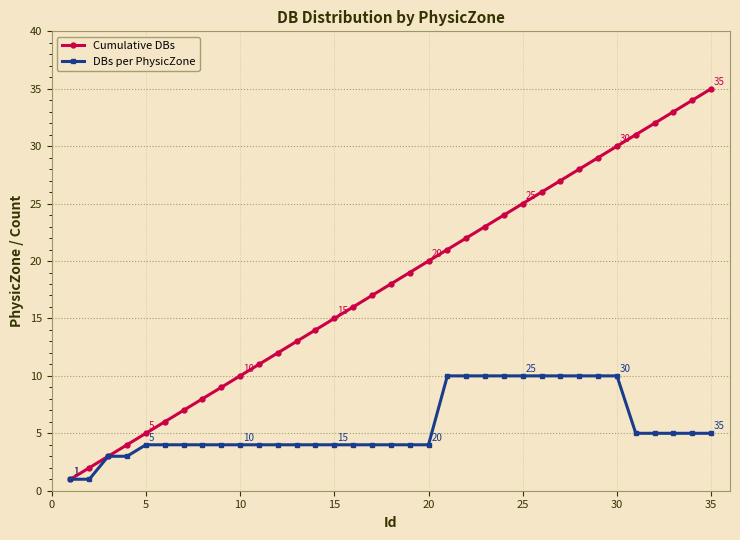

List the series in order of their peak value, highest first.

Cumulative DBs, DBs per PhysicZone